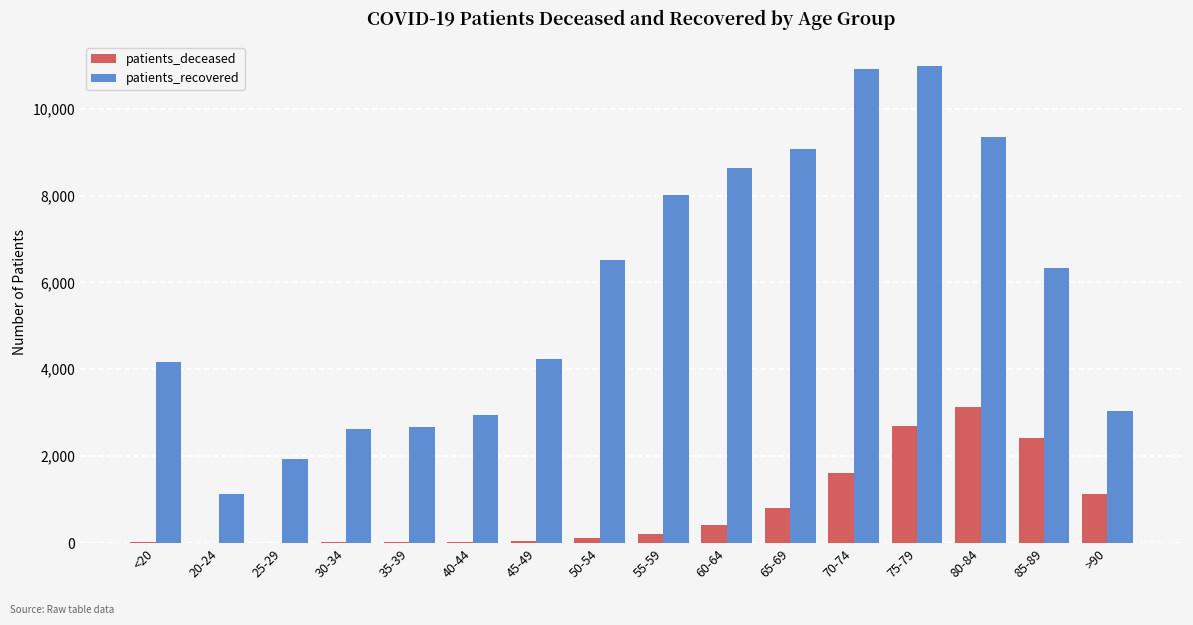

Are the bars grouped side by side (vs. stacked)?

Yes